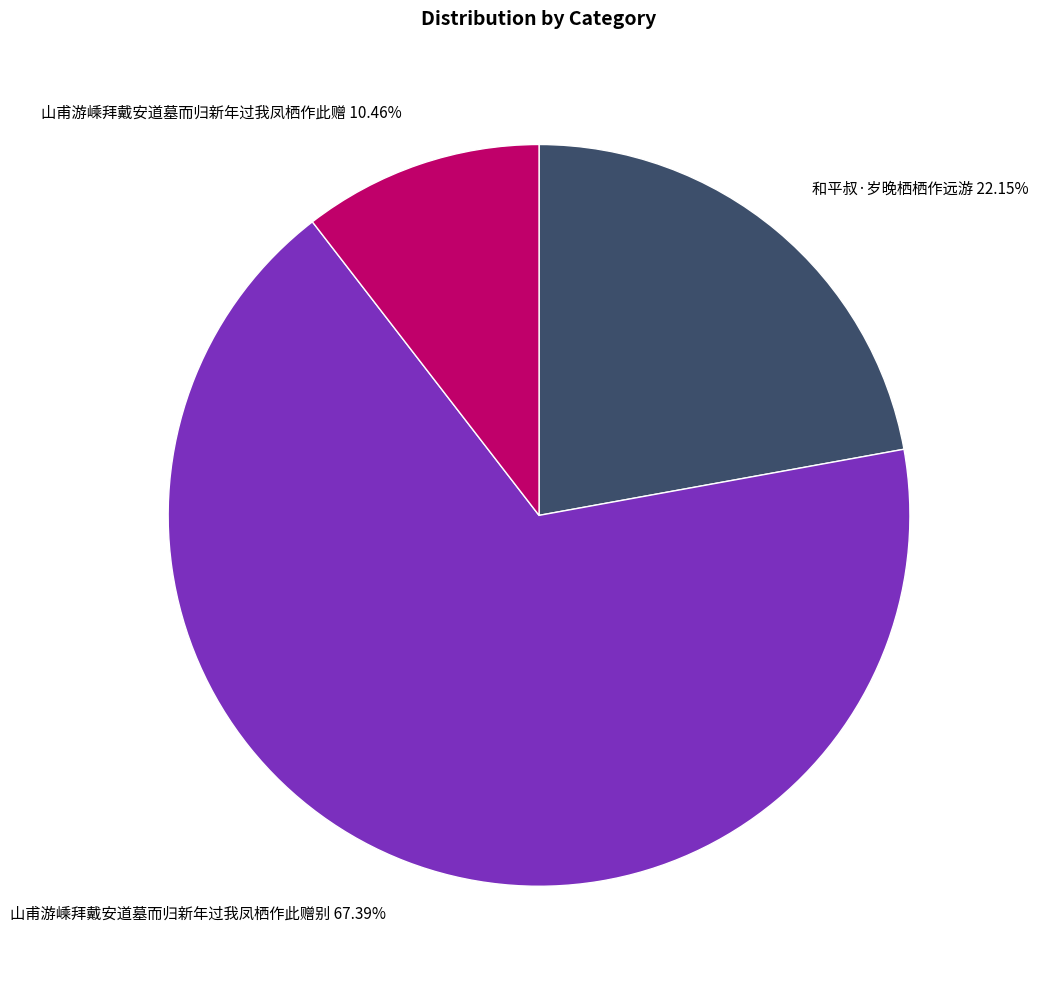

What is the ratio of the value at 和平叔·岁晚栖栖作远游 22.15% to the value at 山甫游嵊拜戴安道墓而归新年过我凤栖作此赠别 67.39%?

0.3